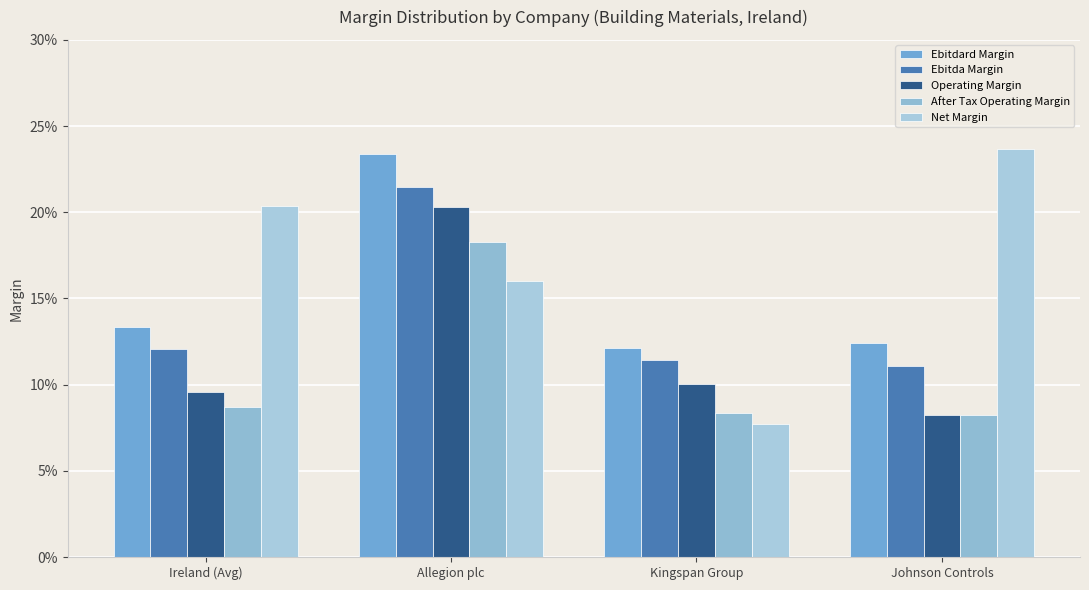

Is it true that Net Margin equals 0.0 at Kingspan Group?

False